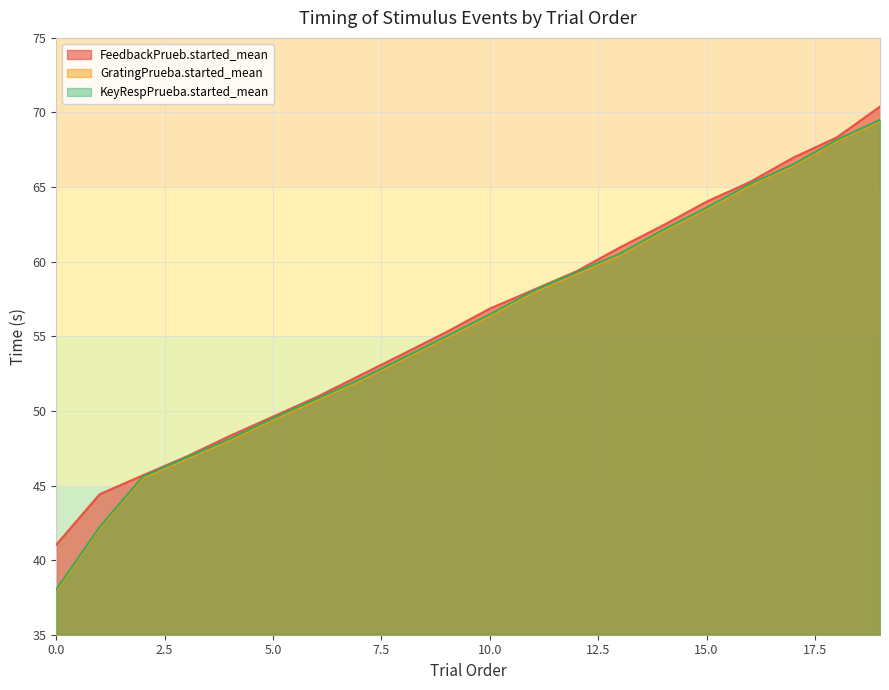

Which series has the largest range (max minus min)?

GratingPrueba.started_mean